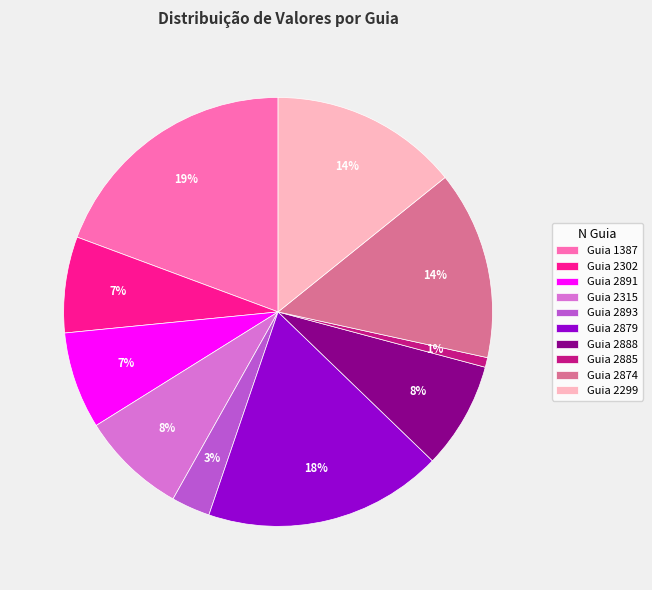

Is it true that Guia 2299 is 21% of the pie?

False